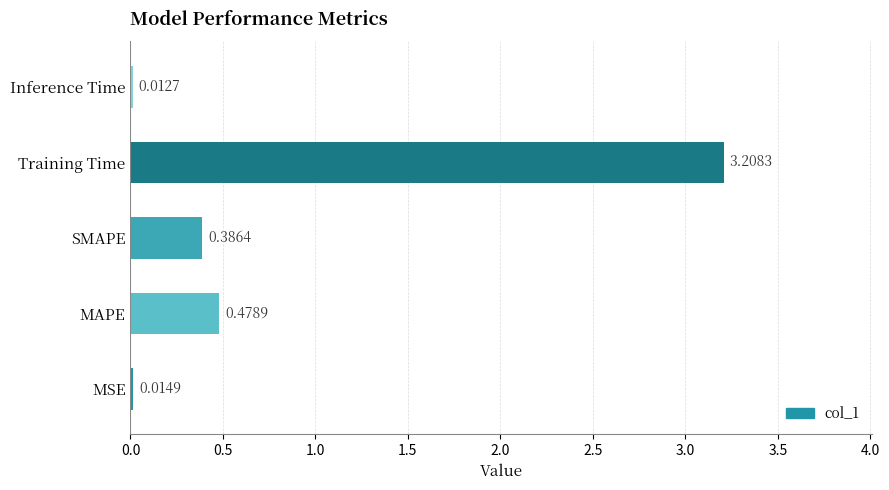

Count the number of data series in this chart.

1